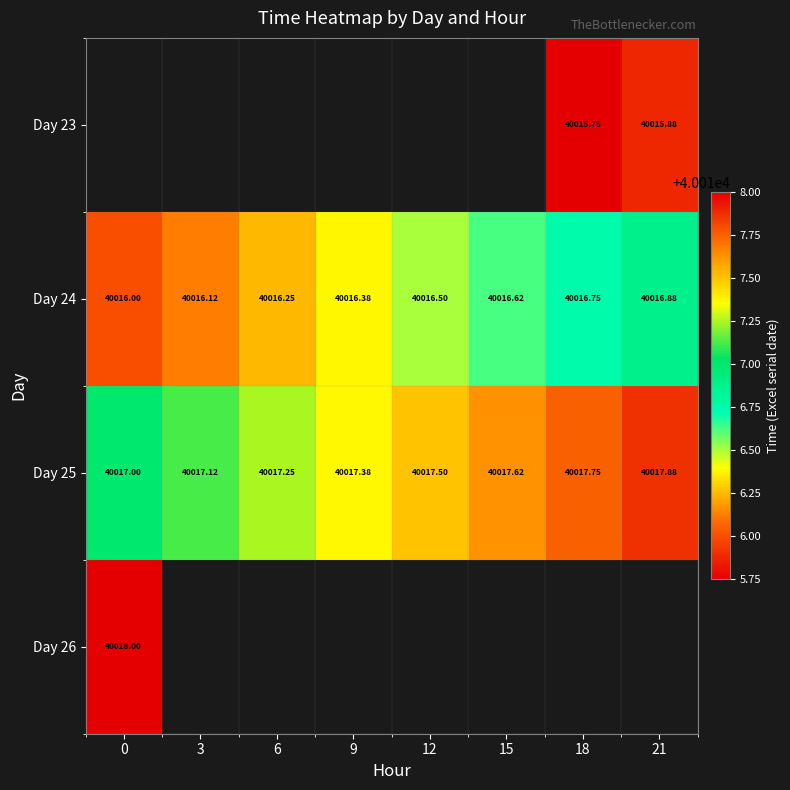

Which series has the largest range (max minus min)?

Day 24